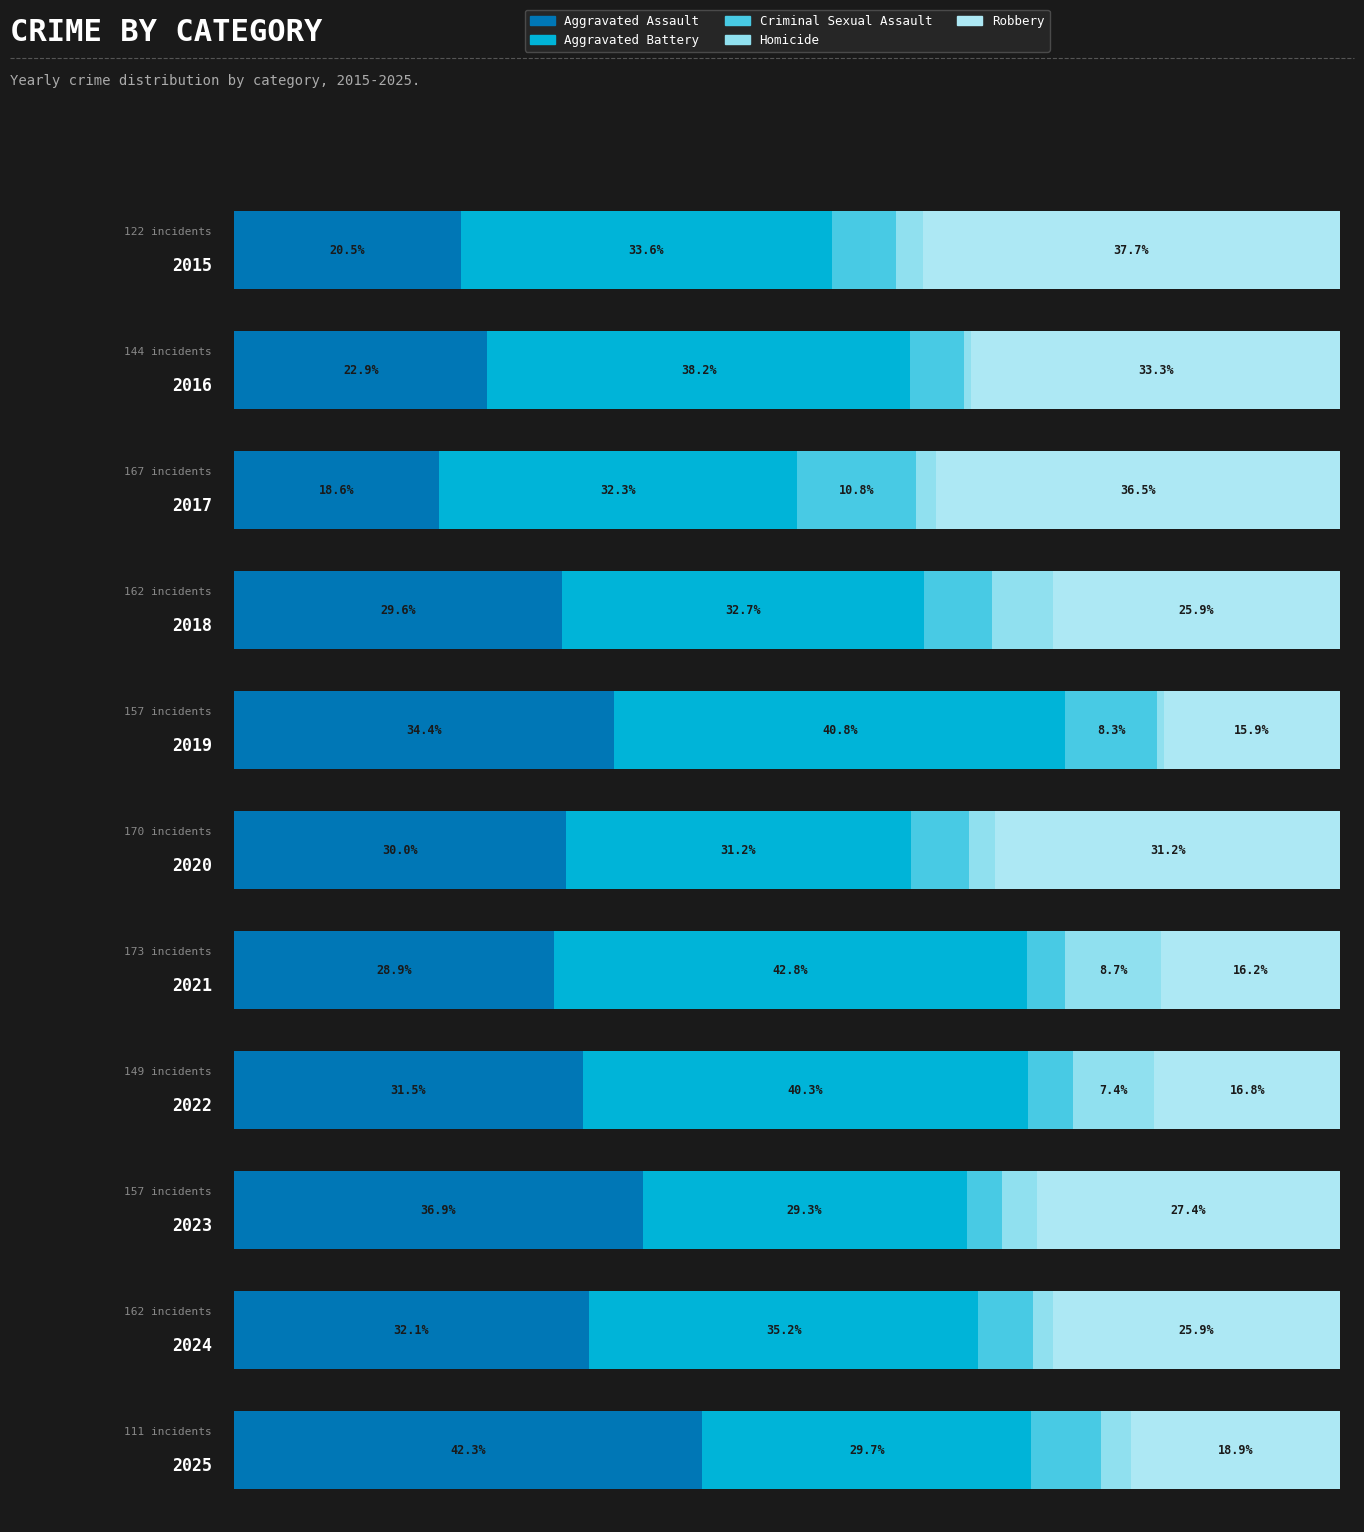

What is the sum of the Aggravated Battery values at 0 and 5?

64.8